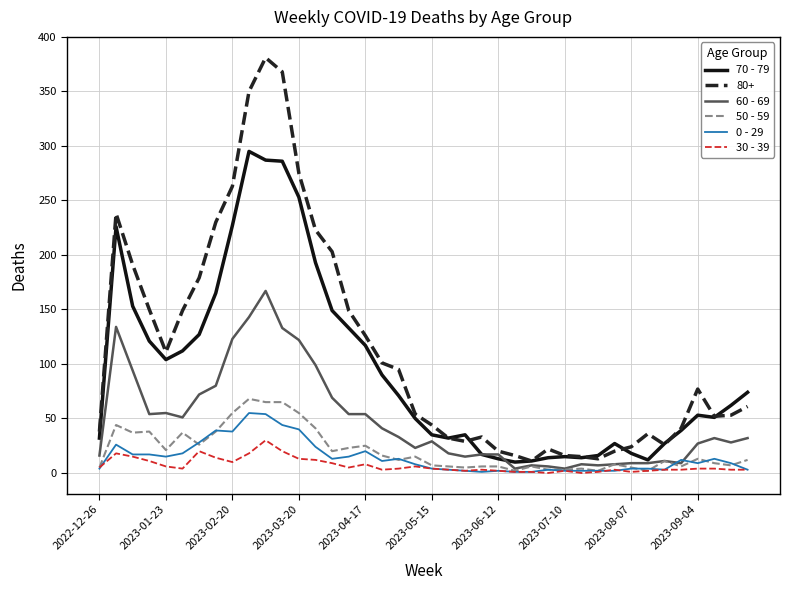

What is the maximum value shown in the chart?

381